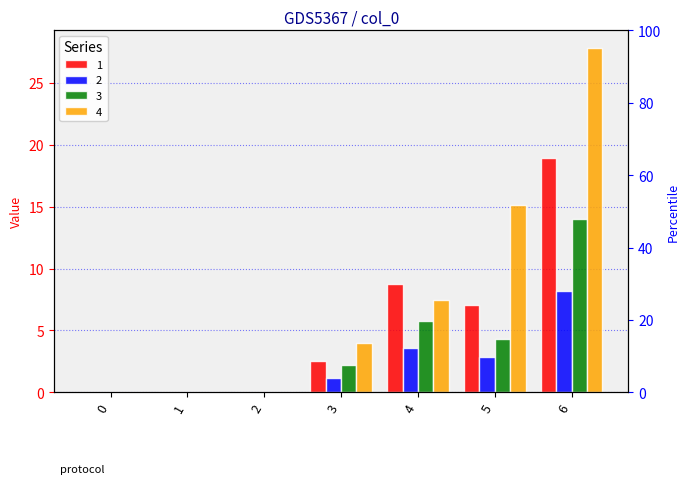

How many positive values does the 1 series have?

4